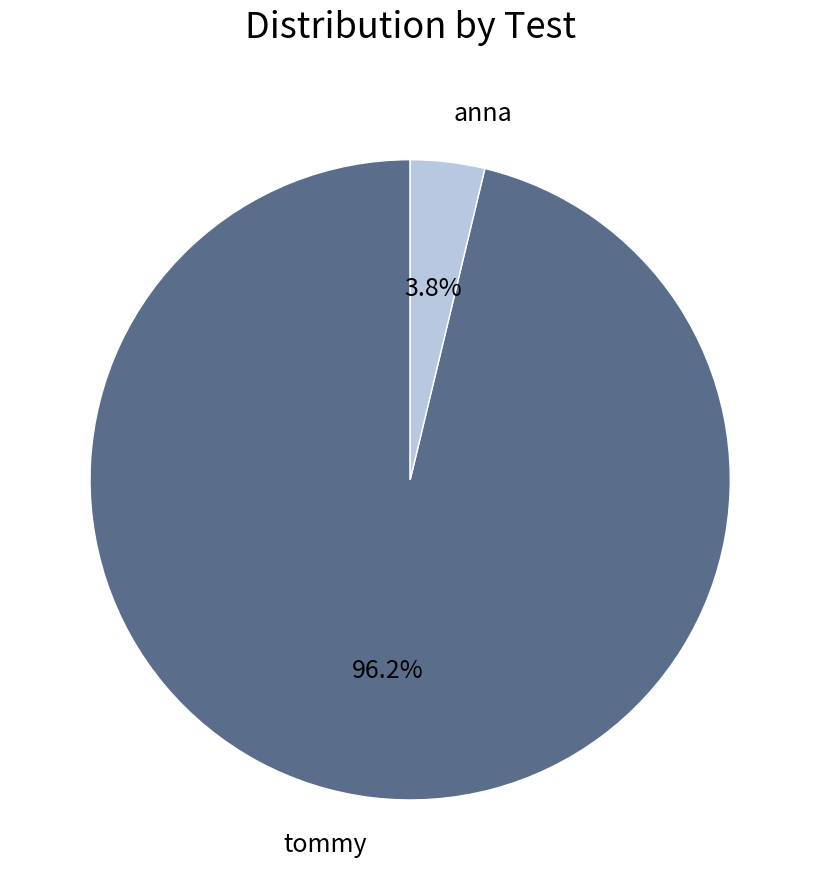

Between anna and tommy, which is larger?

tommy